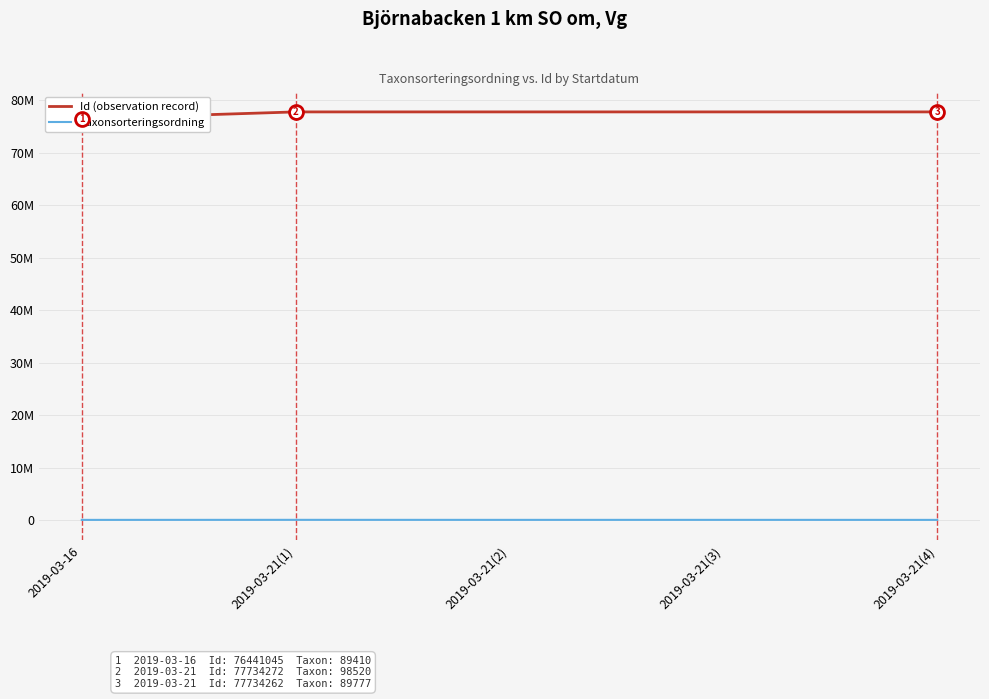

What is the difference between the second highest and minimum values in the Id (observation record) series?

1293223